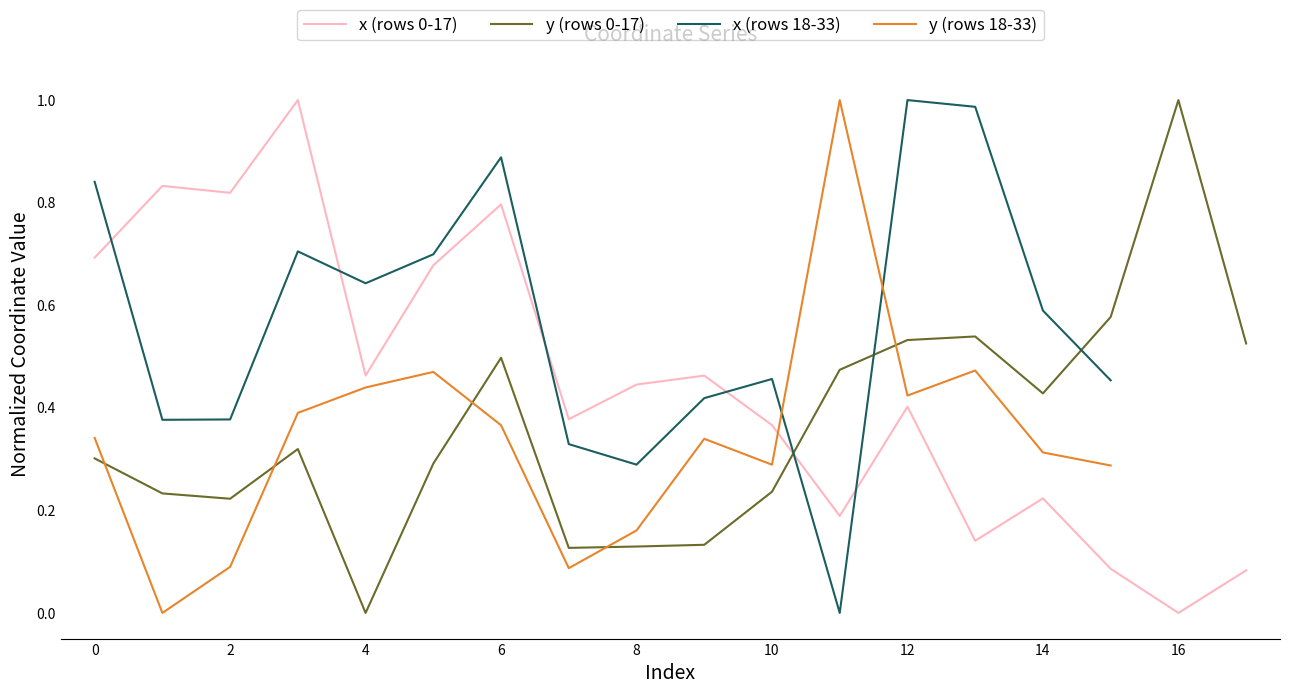

What is the value of the y point at the 15th from the left?

0.4